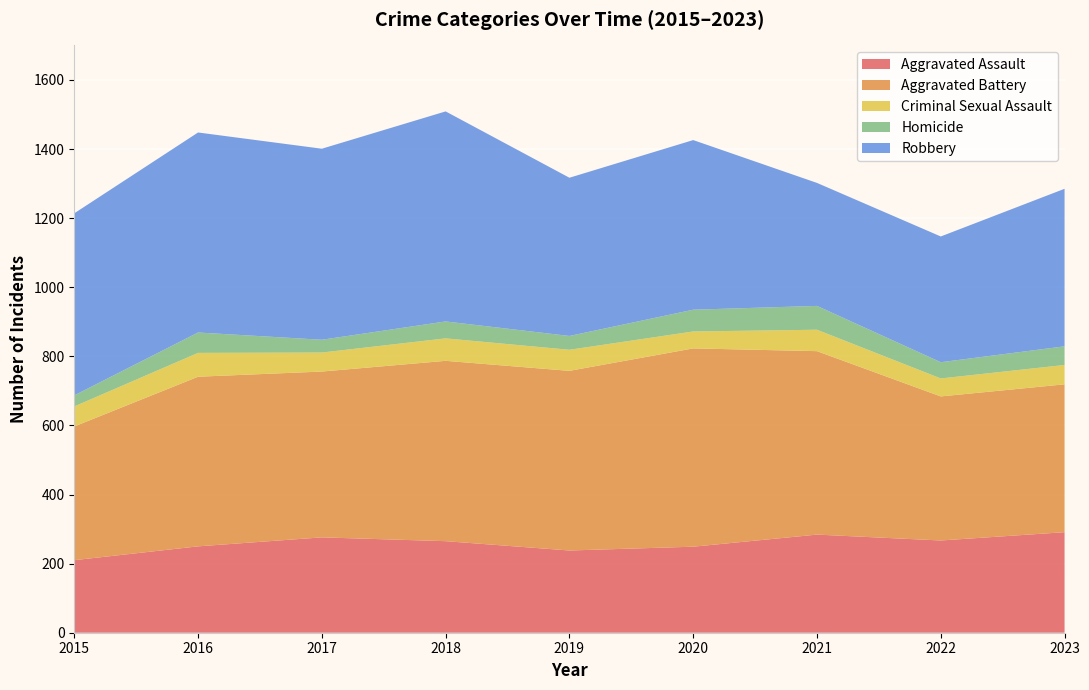

What is the value of the Aggravated Assault point at the 1st from the left?

210